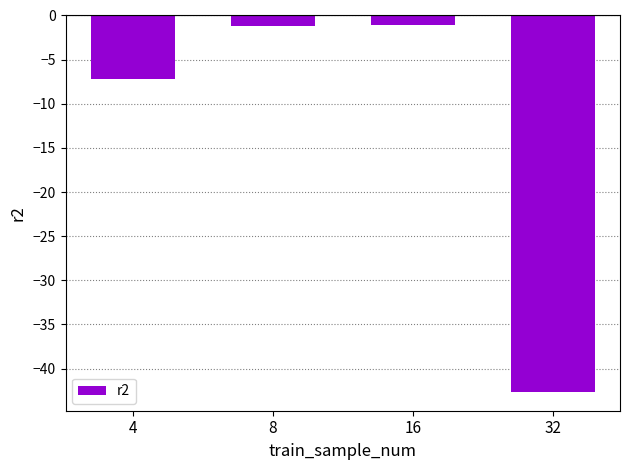

Where is the data nearest to the value -21?

4